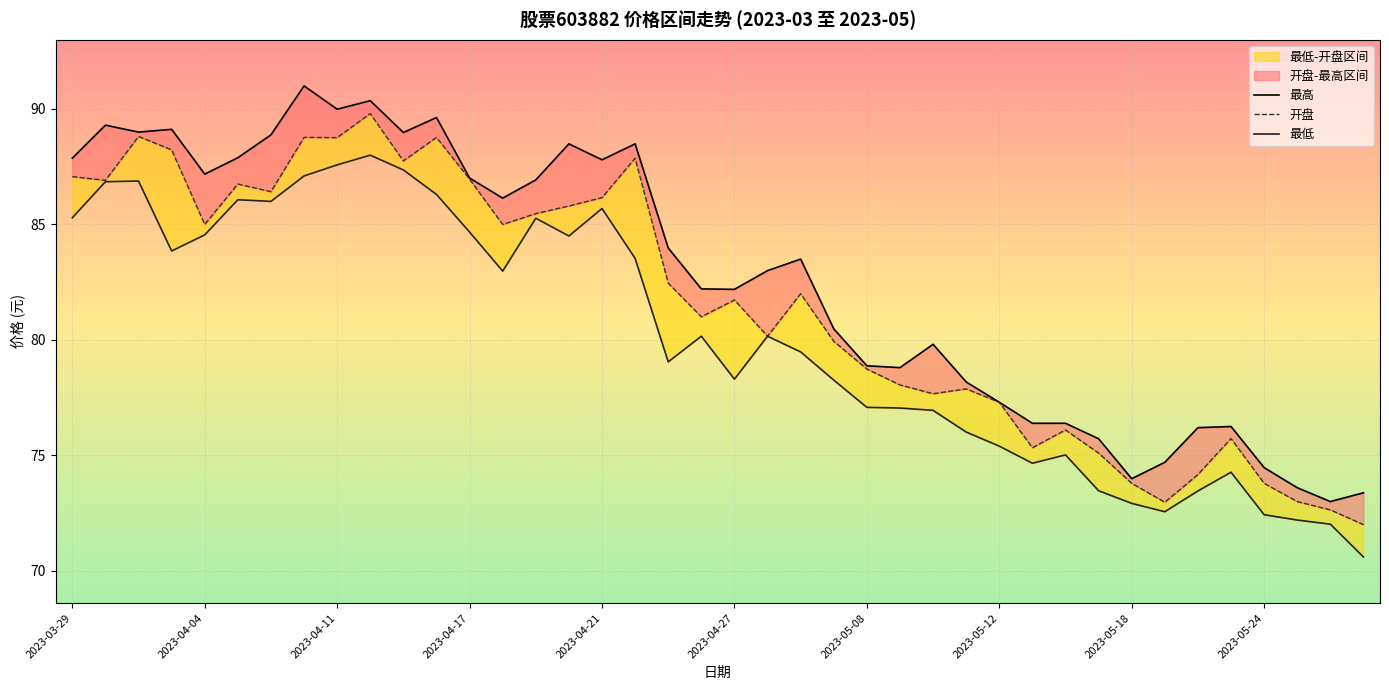

List the series in order of their peak value, highest first.

最高, 开盘, 最低